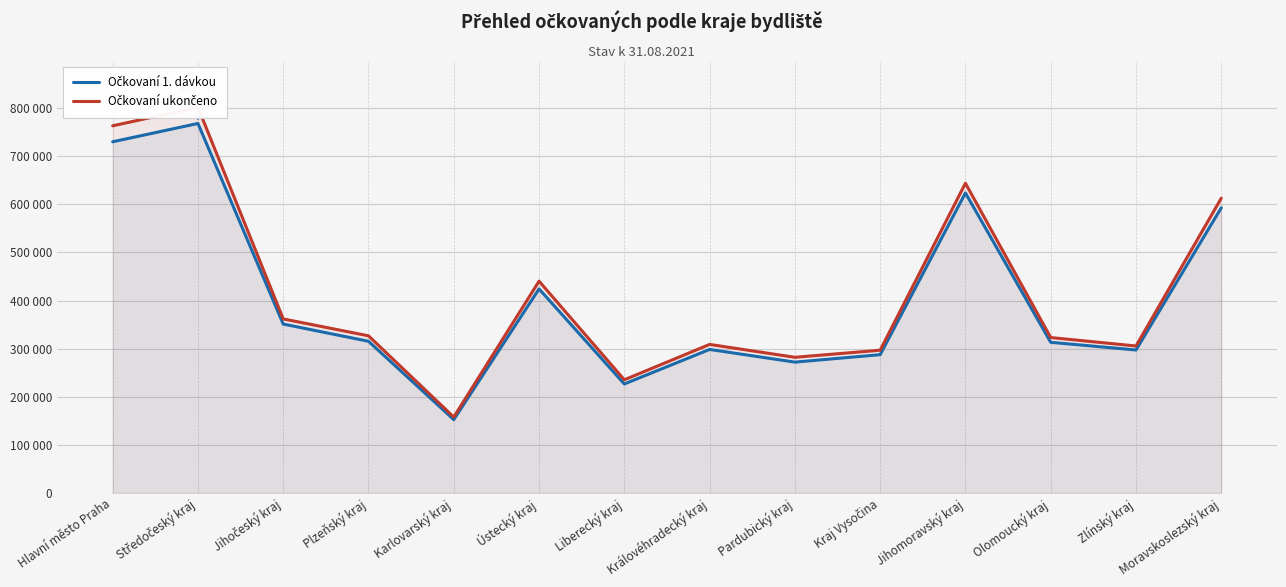

Where is Očkovaní 1. dávkou nearest to the value 460360?

Ústecký kraj